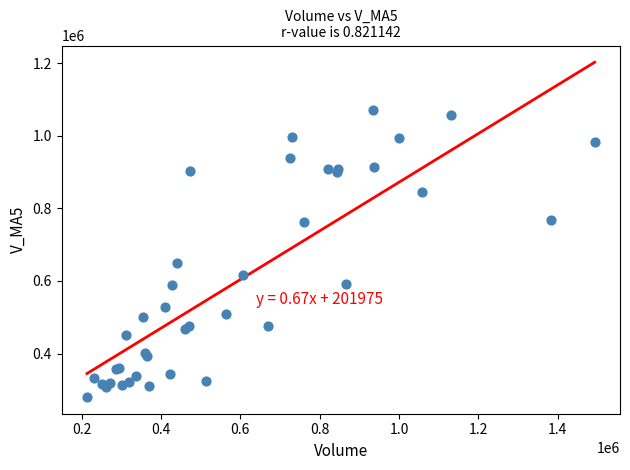

What Y value in the scatter plot is closest to 675315?

649375.4